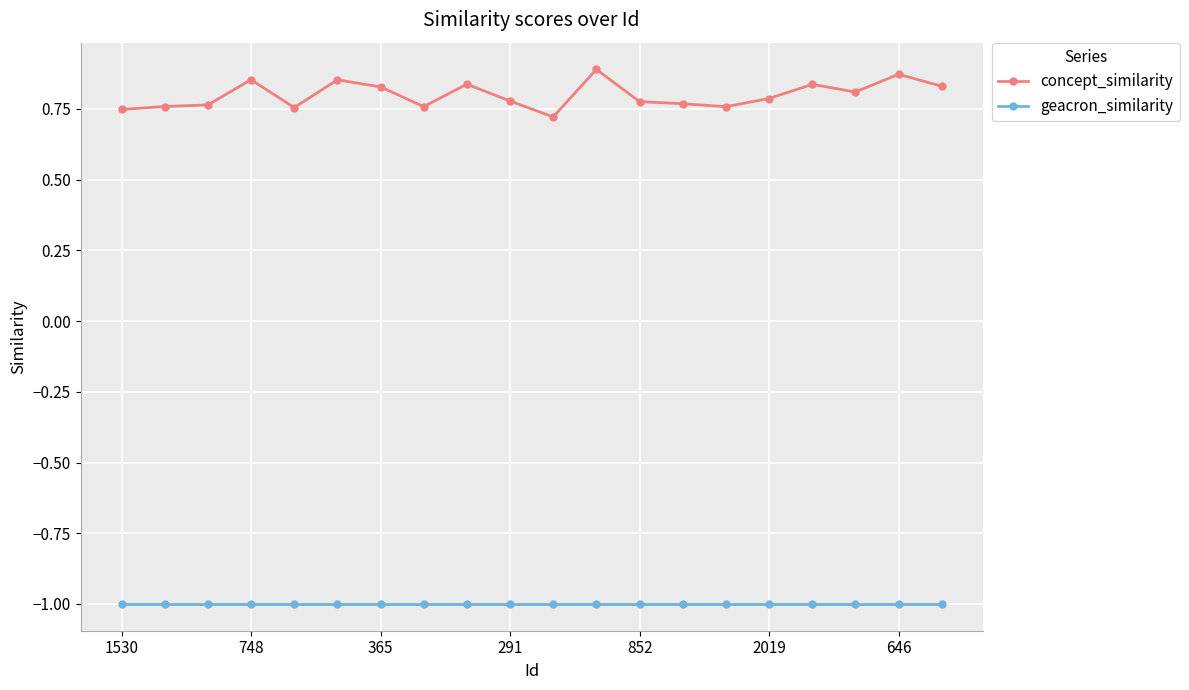

What is the average value of the geacron_similarity series?

-1.0